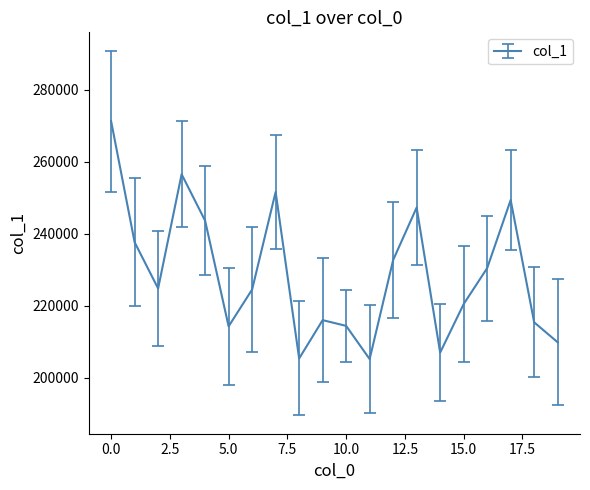

What is the maximum value shown in the chart?

271252